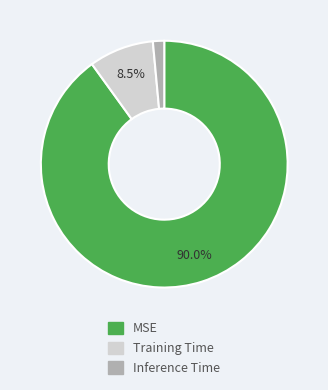

What is the largest slice in the pie chart?

MSE